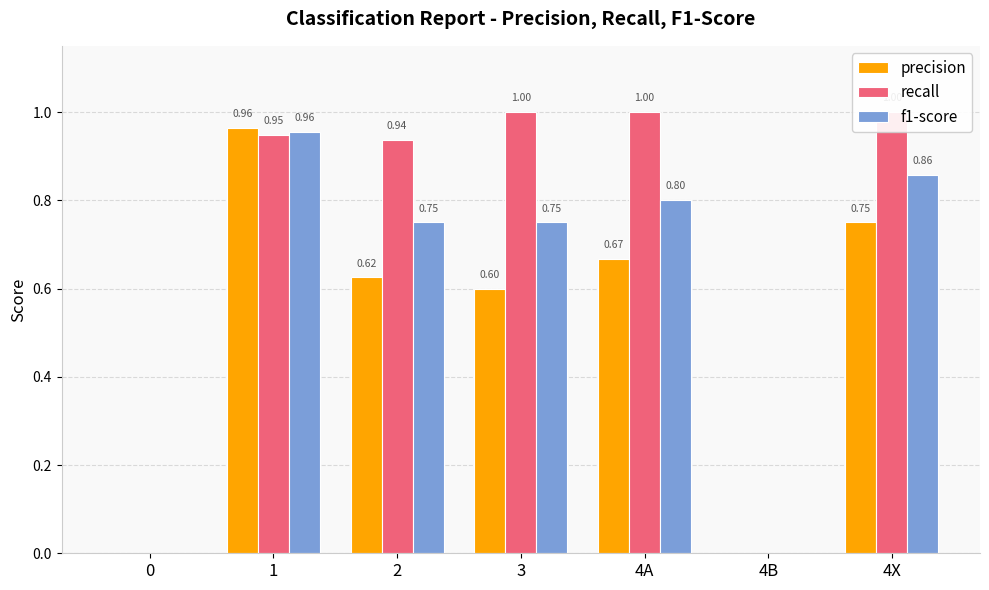

Is the value of f1-score at 4A greater than the value of precision at 4A?

Yes